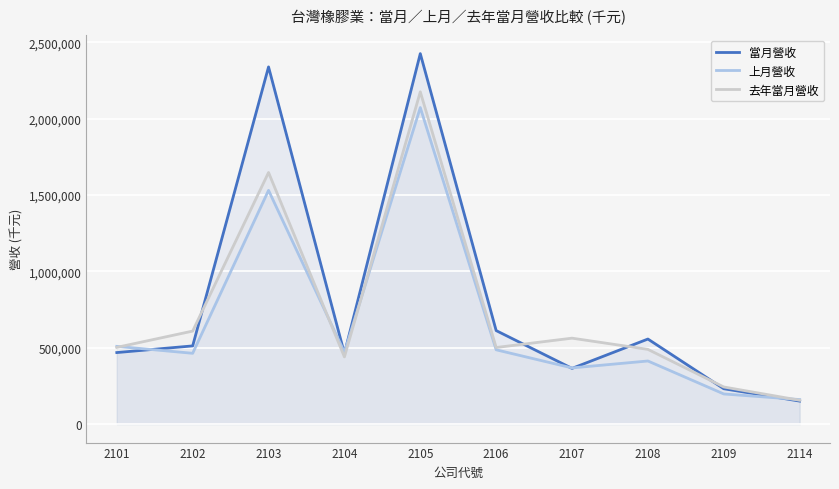

What is the spread (max minus min) of values at 2114?

9998